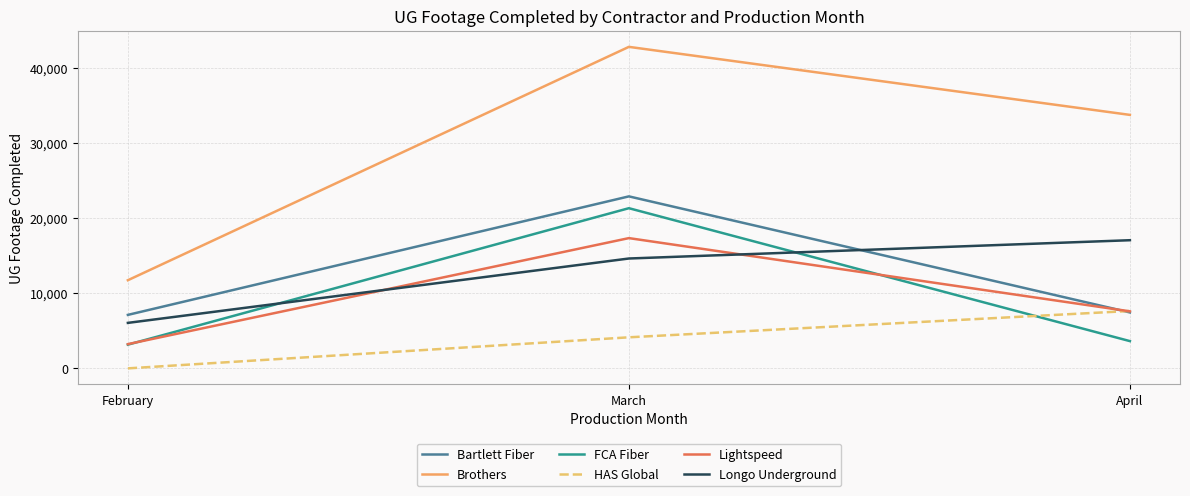

What is the approximate value of Brothers at March?

42799